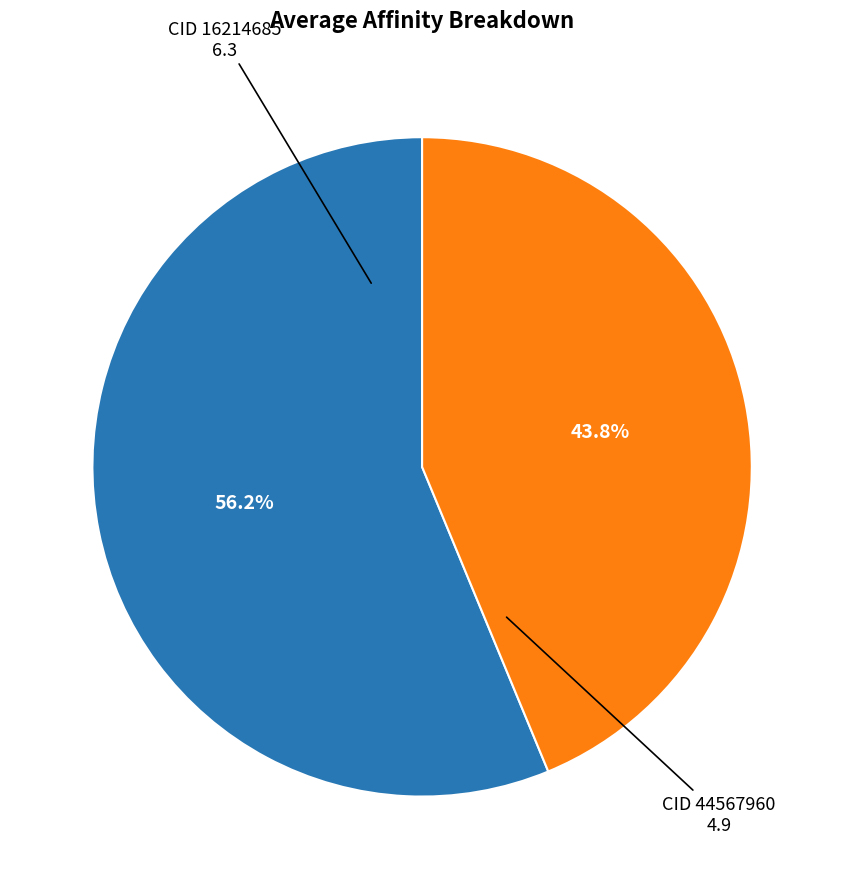

Does any single category account for the majority?

Yes